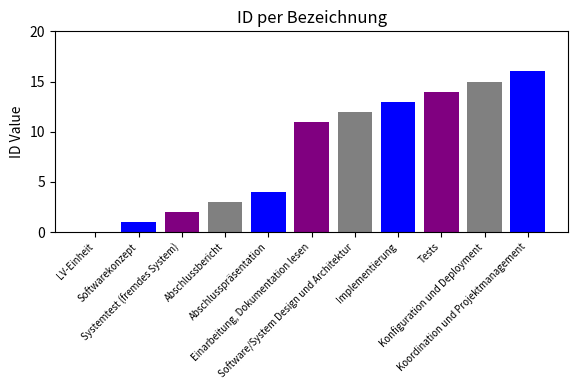

Reading right to left, what are all the values shown in this chart?

Koordination und Projektmanagement=16	Konfiguration und Deployment=15	Tests=14	Implementierung=13	Software/System Design und Architektur=12	Einarbeitung, Dokumentation lesen=11	Abschlusspräsentation=4	Abschlussbericht=3	Systemtest (fremdes System)=2	Softwarekonzept=1	LV-Einheit=0